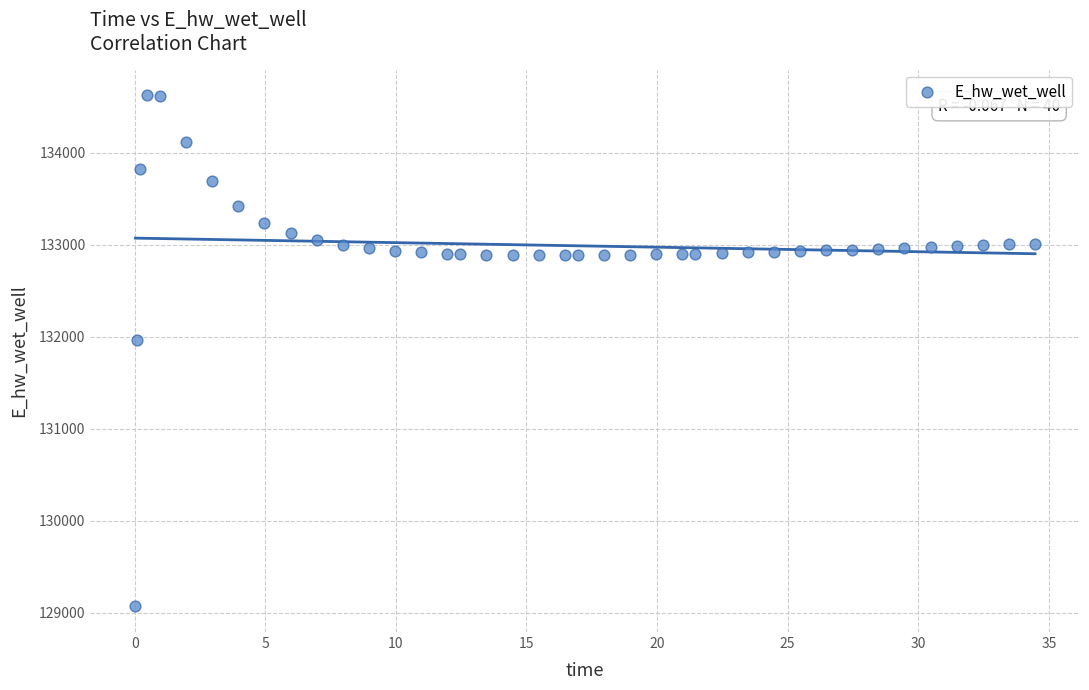

What Y value in the scatter plot is closest to 131849?

131970.0